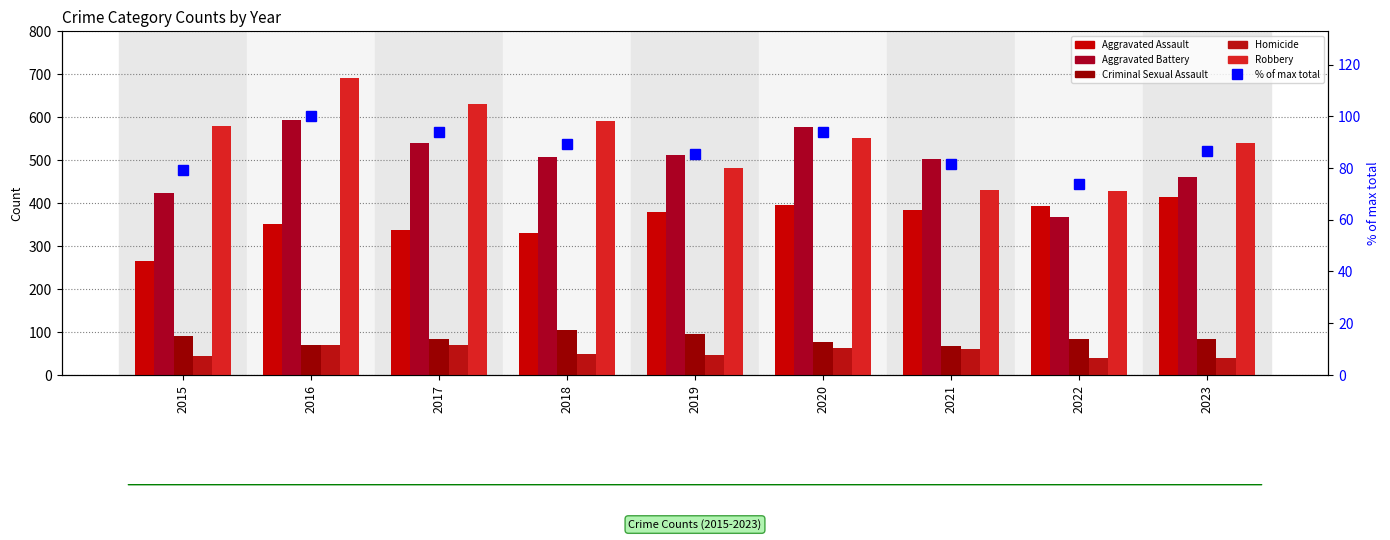

Reading left to right, extract all data points from this chart.

Aggravated Assault: 265.0	350.0	336.0	330.0	378.0	394.0	384.0	393.0	413.0
Aggravated Battery: 422.0	592.0	540.0	507.0	512.0	577.0	501.0	366.0	460.0
Criminal Sexual Assault: 91.0	70.0	83.0	105.0	94.0	77.0	66.0	83.0	82.0
Homicide: 43.0	69.0	70.0	48.0	47.0	62.0	60.0	39.0	39.0
Robbery: 579.0	690.0	631.0	590.0	480.0	550.0	431.0	427.0	539.0
% of max total: 79.1	100.0	93.7	89.2	85.3	93.7	81.4	73.9	86.6